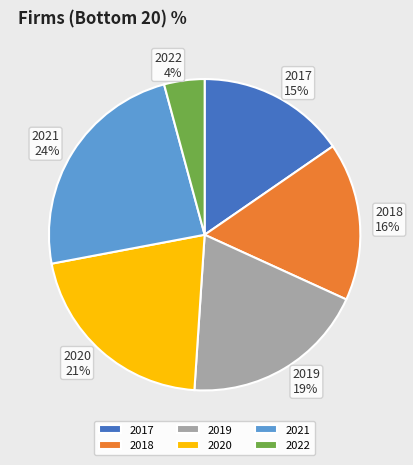

Combined, do 2021 and 2018 account for over 50%?

No